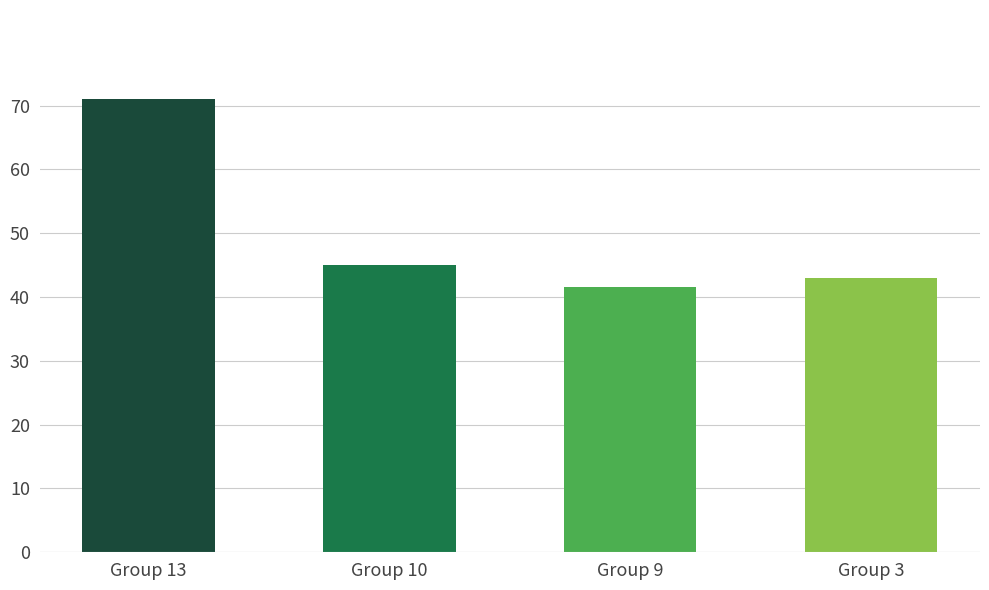

Does the chart contain stacked bars?

No